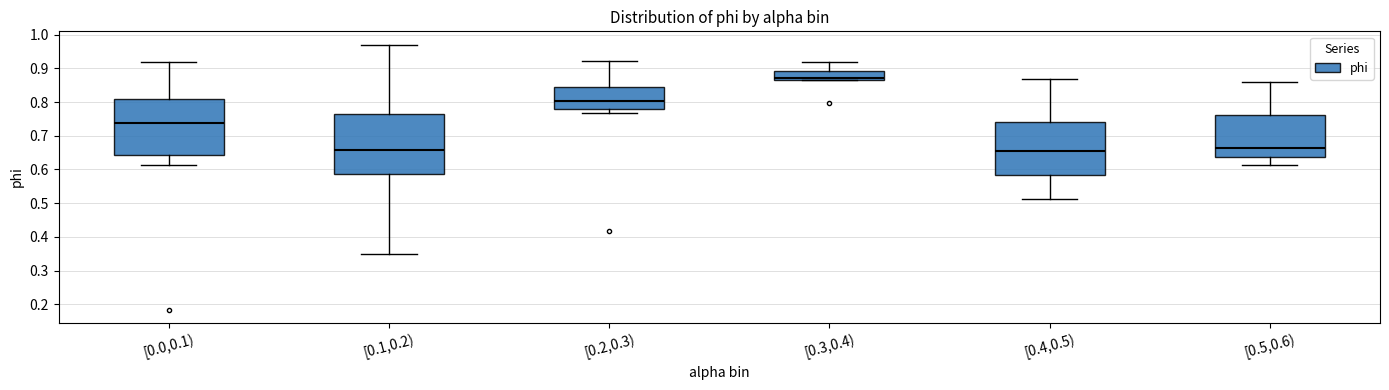

Reading left to right, transcribe this box plot: for each box, give where its median line is, the range the box spans, and where its two whiskers end, as read against the y-axis. The values are not printed on the chart, so give them approximately, as read against the axis.

[0.0,0.1): median 0.74, box 0.64 to 0.81, whiskers 0.61 to 0.92
[0.1,0.2): median 0.66, box 0.59 to 0.76, whiskers 0.35 to 0.97
[0.2,0.3): median 0.80, box 0.78 to 0.84, whiskers 0.77 to 0.92
[0.3,0.4): median 0.87 (just above the box's lower edge), box 0.87 to 0.89, whiskers 0.87 to 0.92
[0.4,0.5): median 0.65, box 0.58 to 0.74, whiskers 0.51 to 0.87
[0.5,0.6): median 0.66, box 0.64 to 0.76, whiskers 0.61 to 0.86